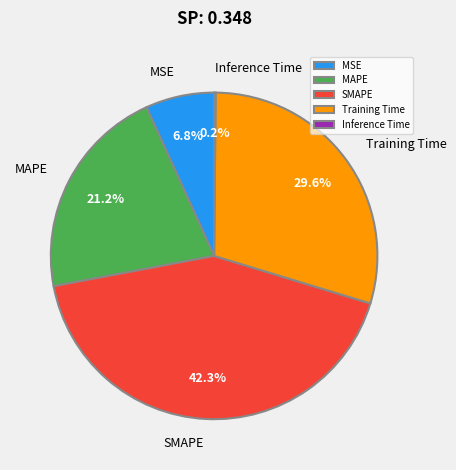

Is the sum of MSE and MAPE greater than half?

No